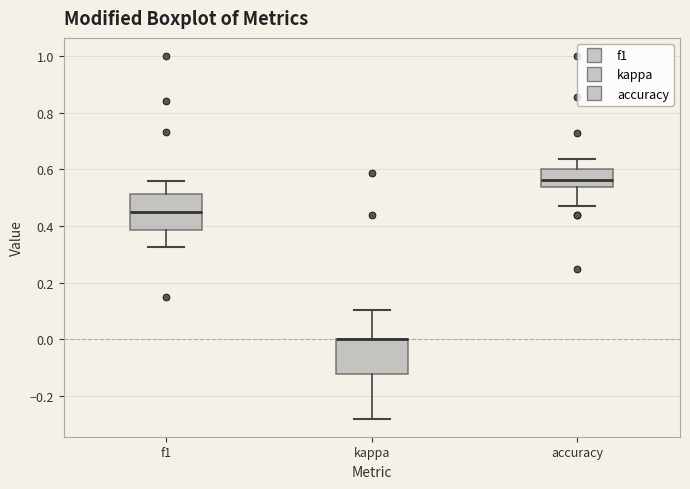

Where is the upper edge of the box for accuracy on the y-axis? The values are not printed on the chart, so give them approximately, as read against the axis.

0.60